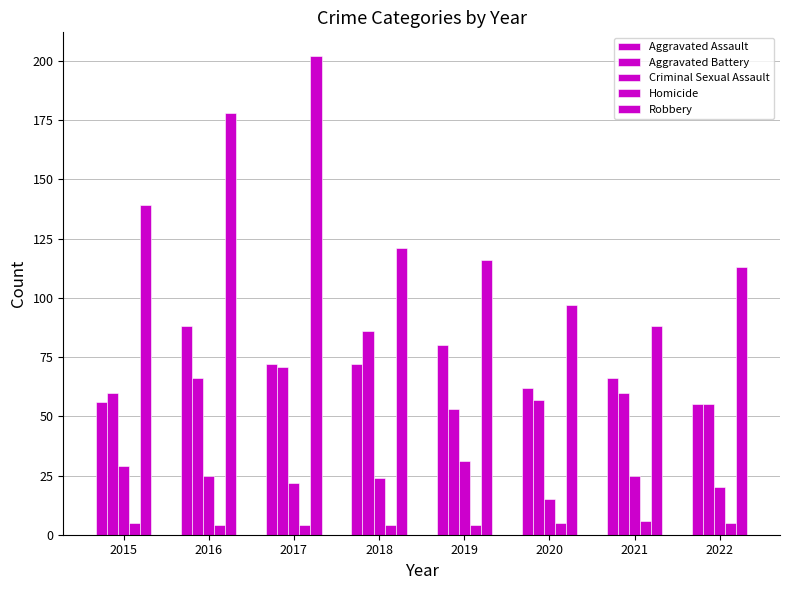

Which series changed the most between 2016 and 2020?

Robbery